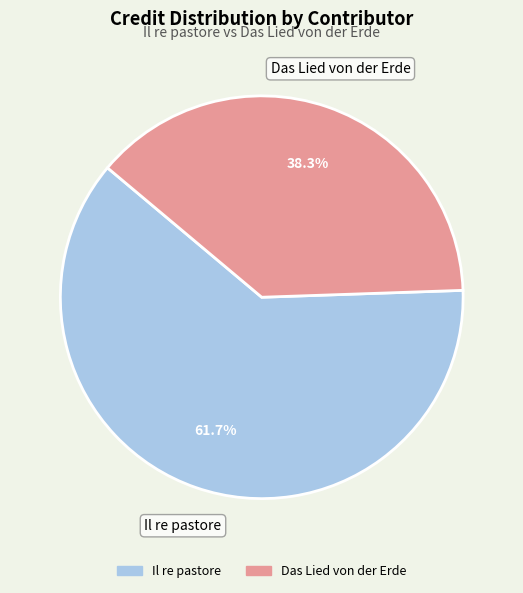

To the nearest percent, what is the difference between the largest and smallest slice percentages?

23%